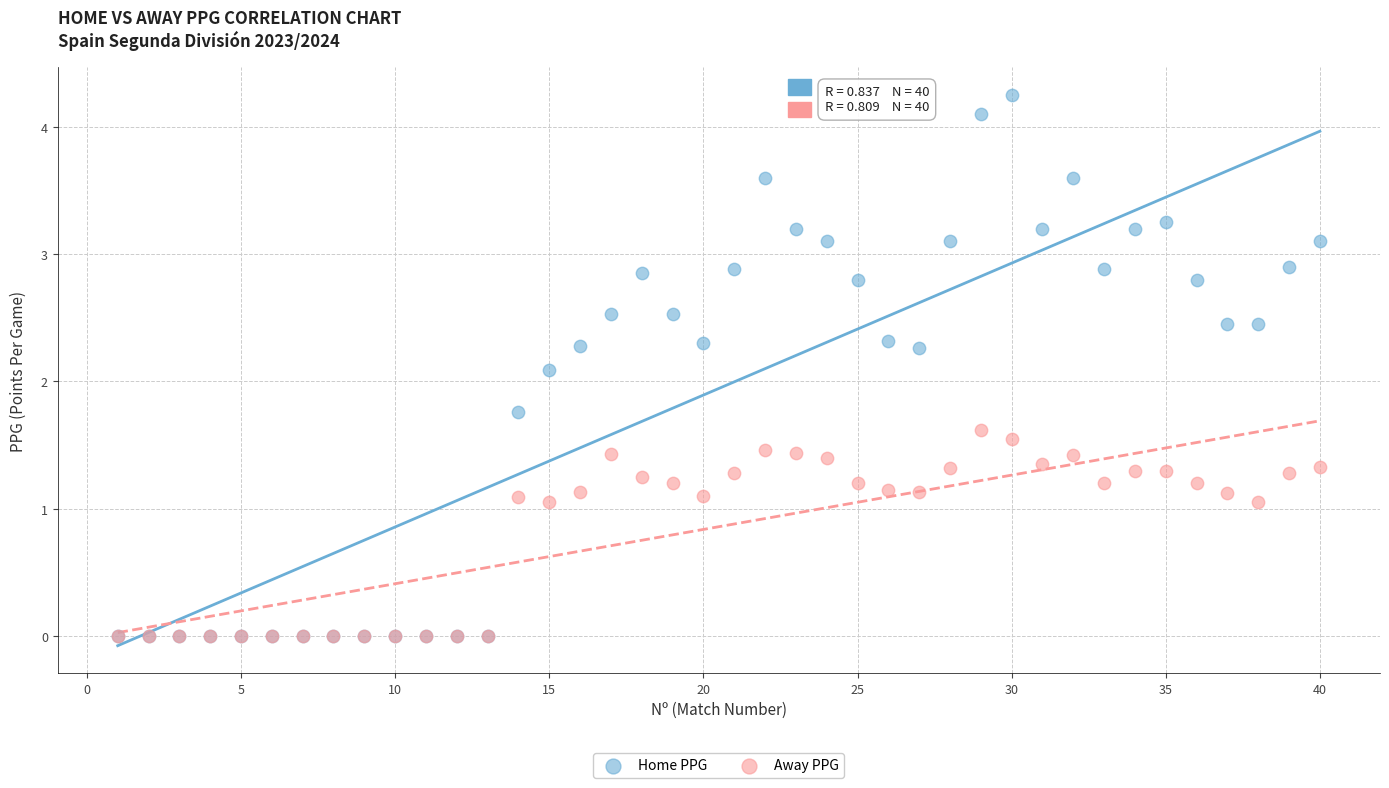

What are all the series names shown in the legend?

Home PPG, Away PPG